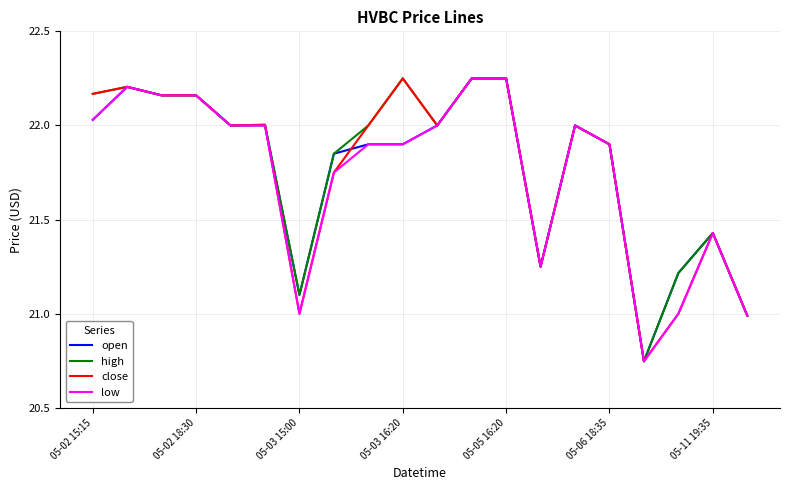

What is the average value of the high series?

21.8